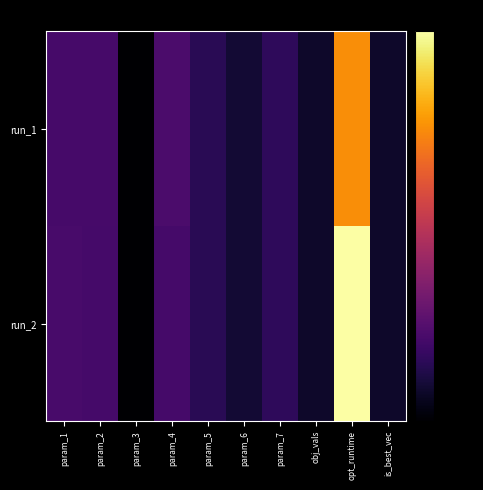

How many data points does each series have?

10